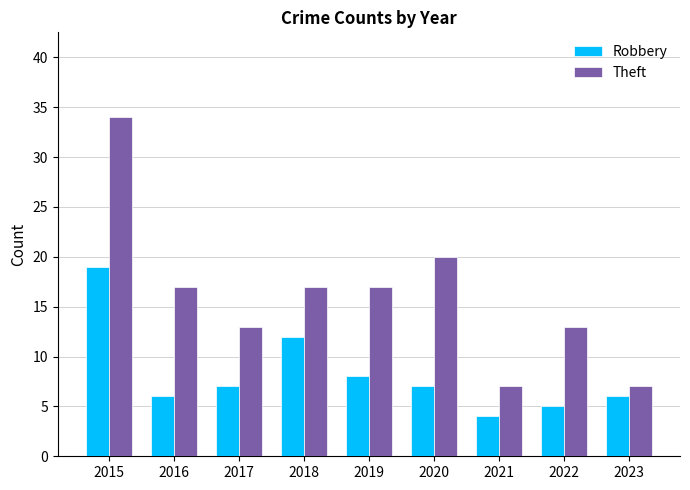

At how many categories does at least one series exceed 25?

1